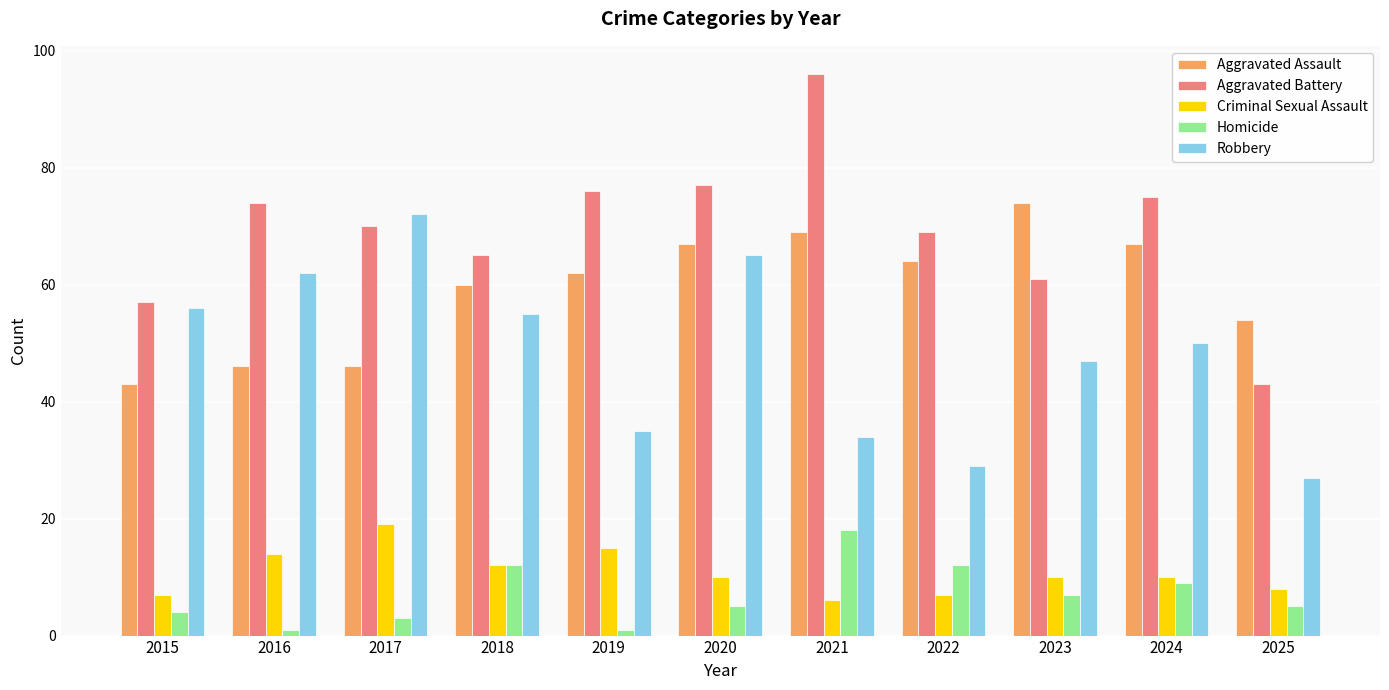

Which series has the widest spread of values?

Aggravated Battery